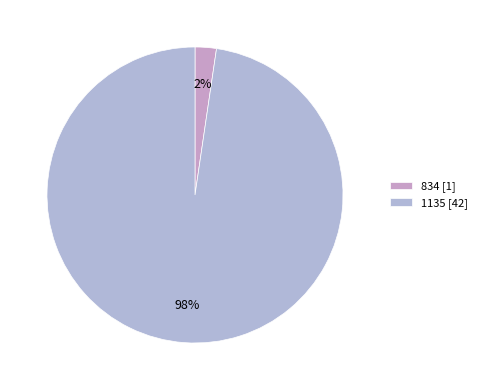

To the nearest percent, what is the combined percentage of 1135 and 834?

100%